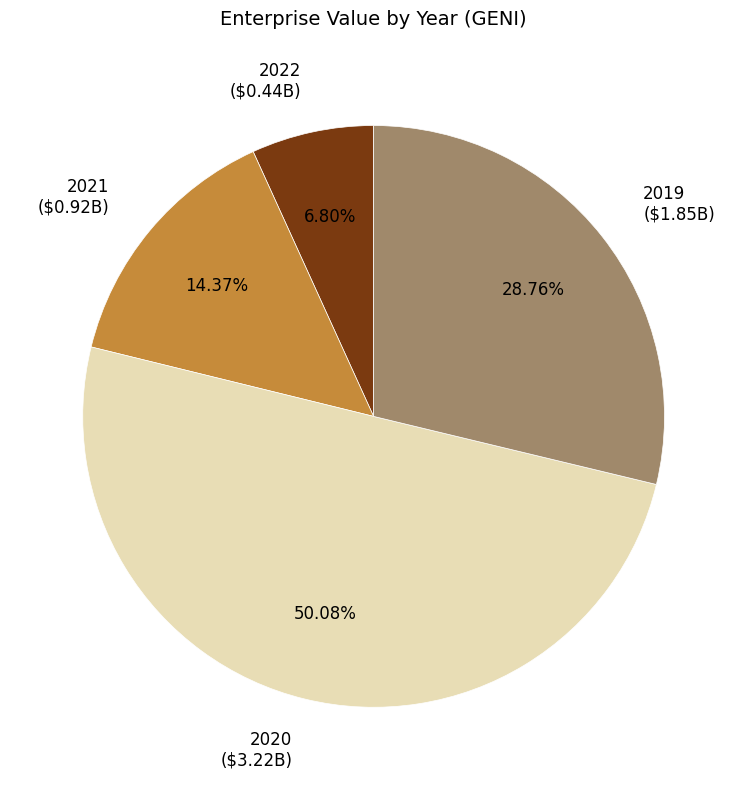

True or false: 2019 accounts for 19% of the total.

False